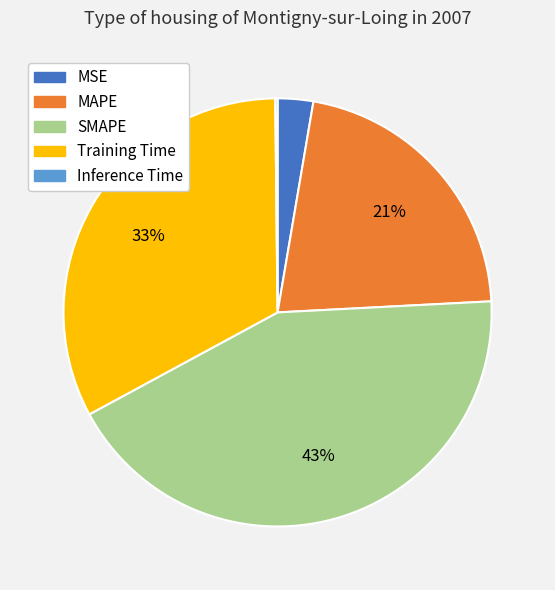

Combined, do MAPE and Training Time account for over 50%?

Yes